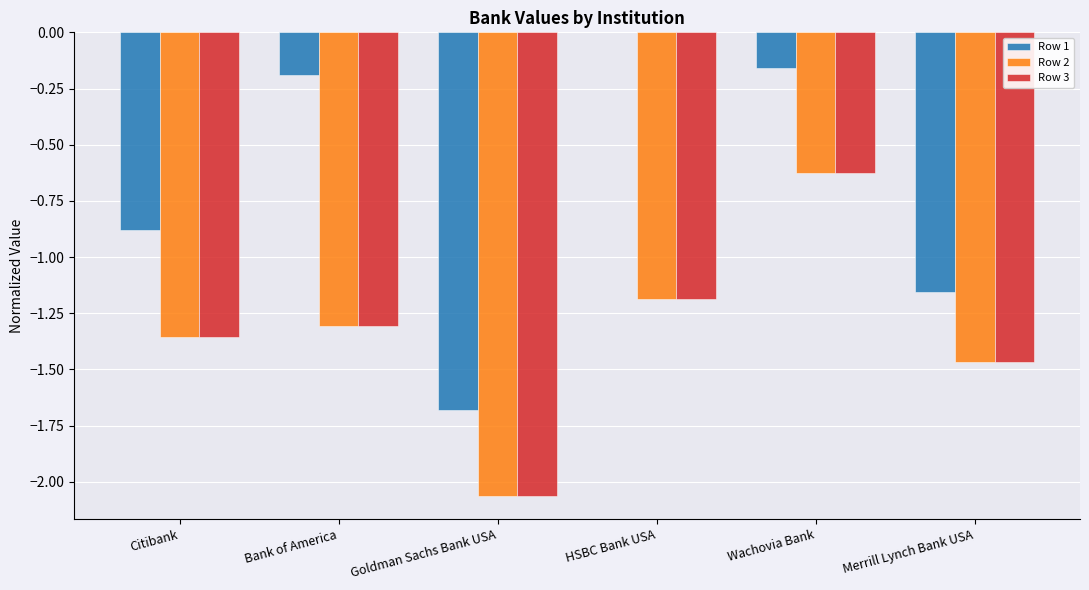

Which series has the widest spread of values?

Row 1